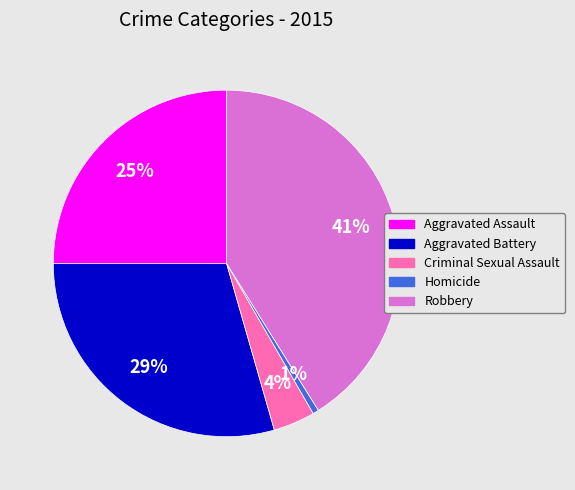

What is the ratio of the value at Aggravated Battery to the value at Aggravated Assault?

1.2